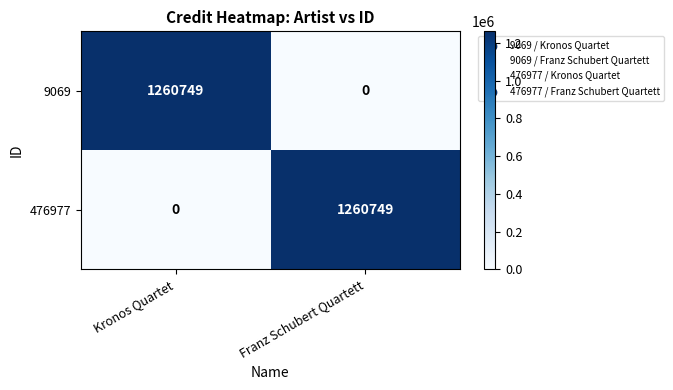

Is the value of 476977 at Franz Schubert Quartett greater than the value of 9069 at Franz Schubert Quartett?

Yes